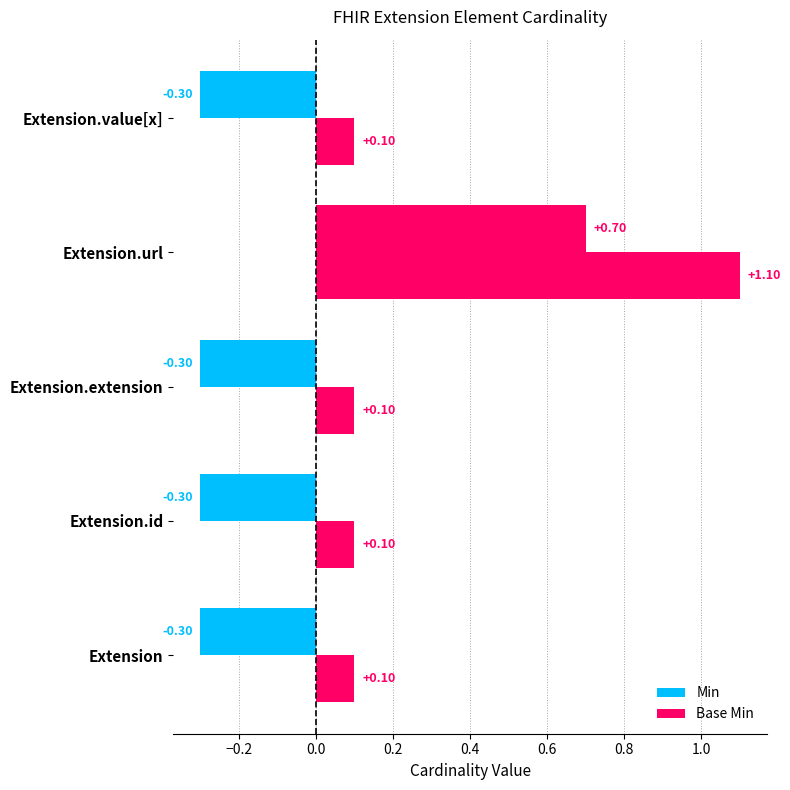

Count the number of data series in this chart.

2